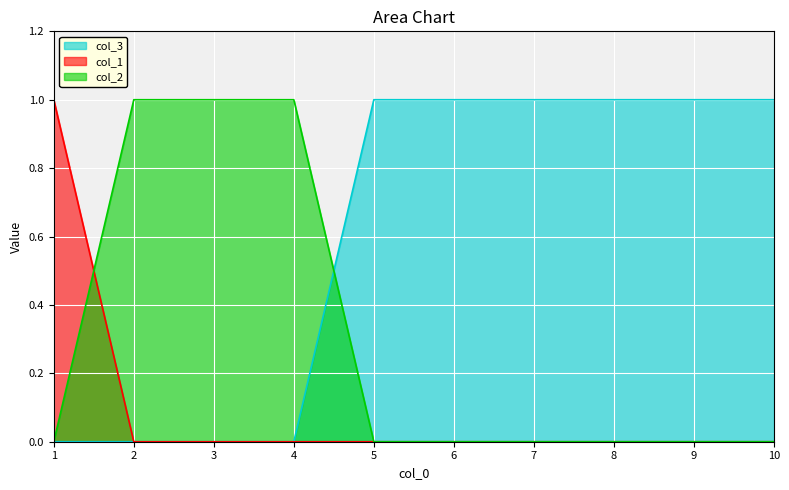

Reading left to right, list all the values displayed in this chart.

col_3: 0	0	0	0	1	1	1	1	1	1
col_1: 1	0	0	0	0	0	0	0	0	0
col_2: 0	1	1	1	0	0	0	0	0	0